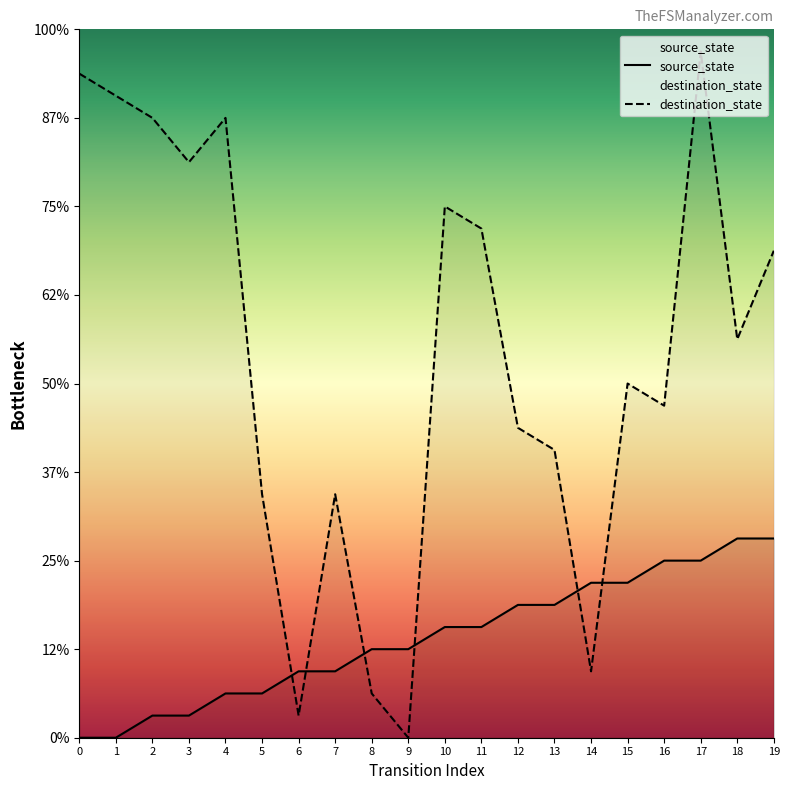

At which category is the sum across all series the highest?

17